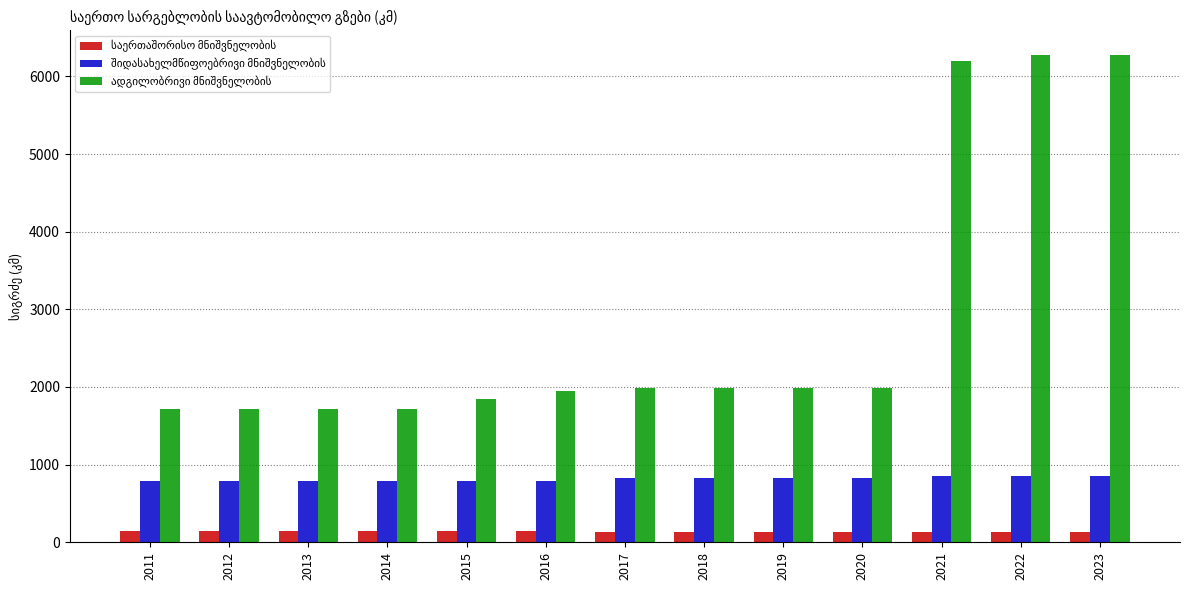

What is the minimum value shown in the chart?

134.4